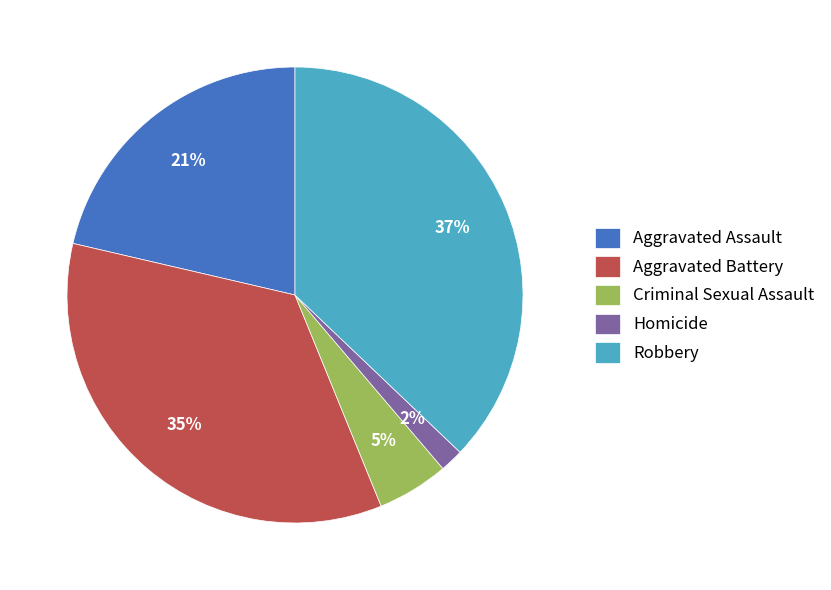

Count the number of slices in the pie.

5